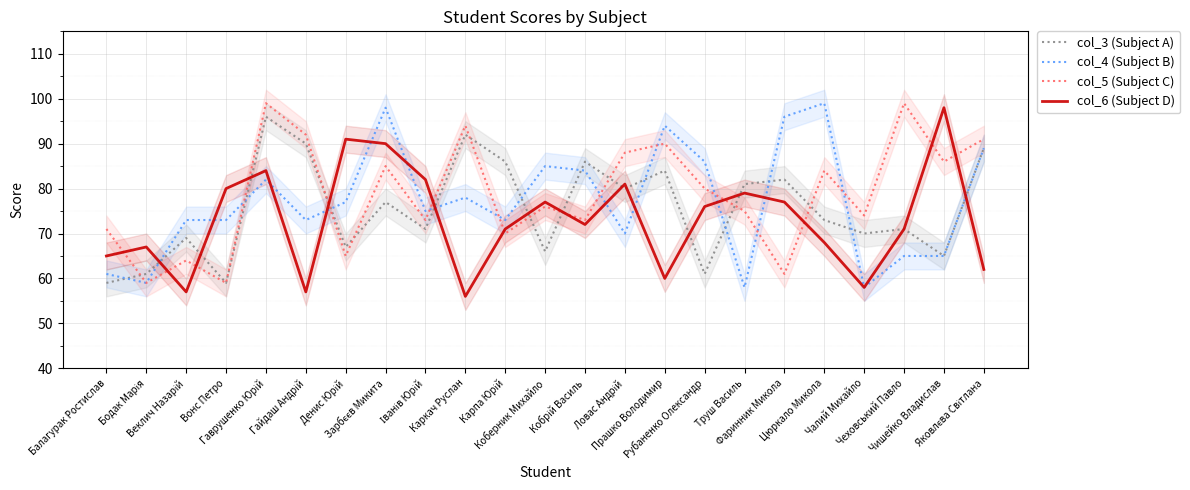

What is the sum of all col_6 (Subject D) values?

1679